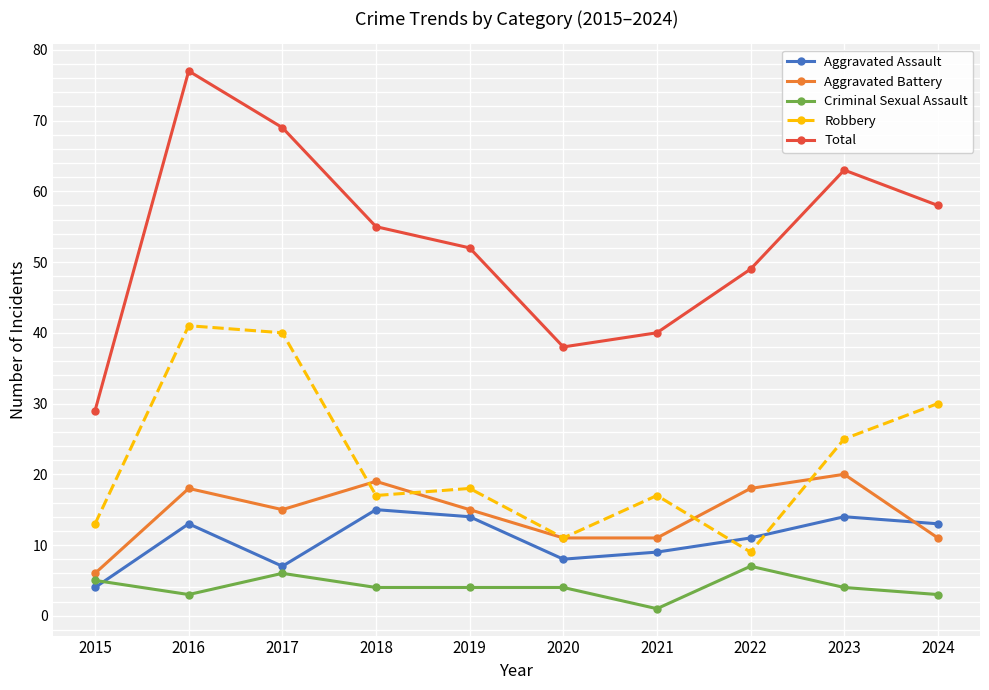

What is the difference between the highest and lowest values at 2019?

48